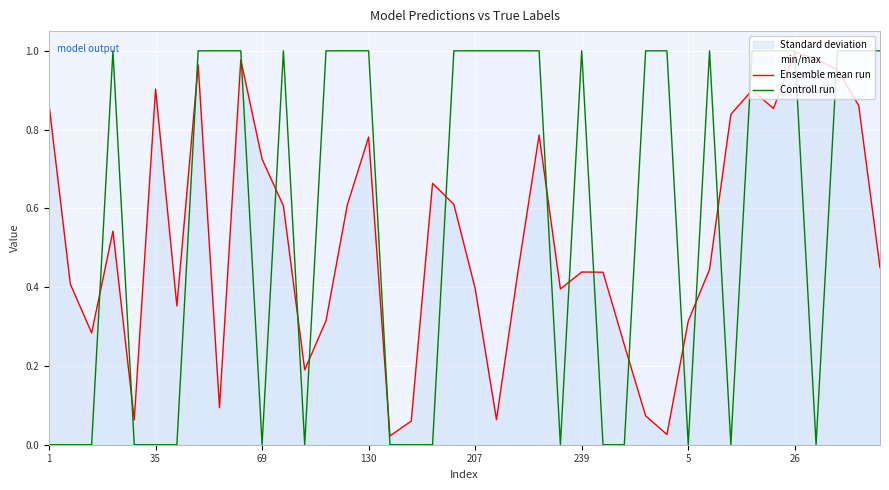

After their last crossing, which series has the higher values: Controll run or Ensemble mean run?

Controll run